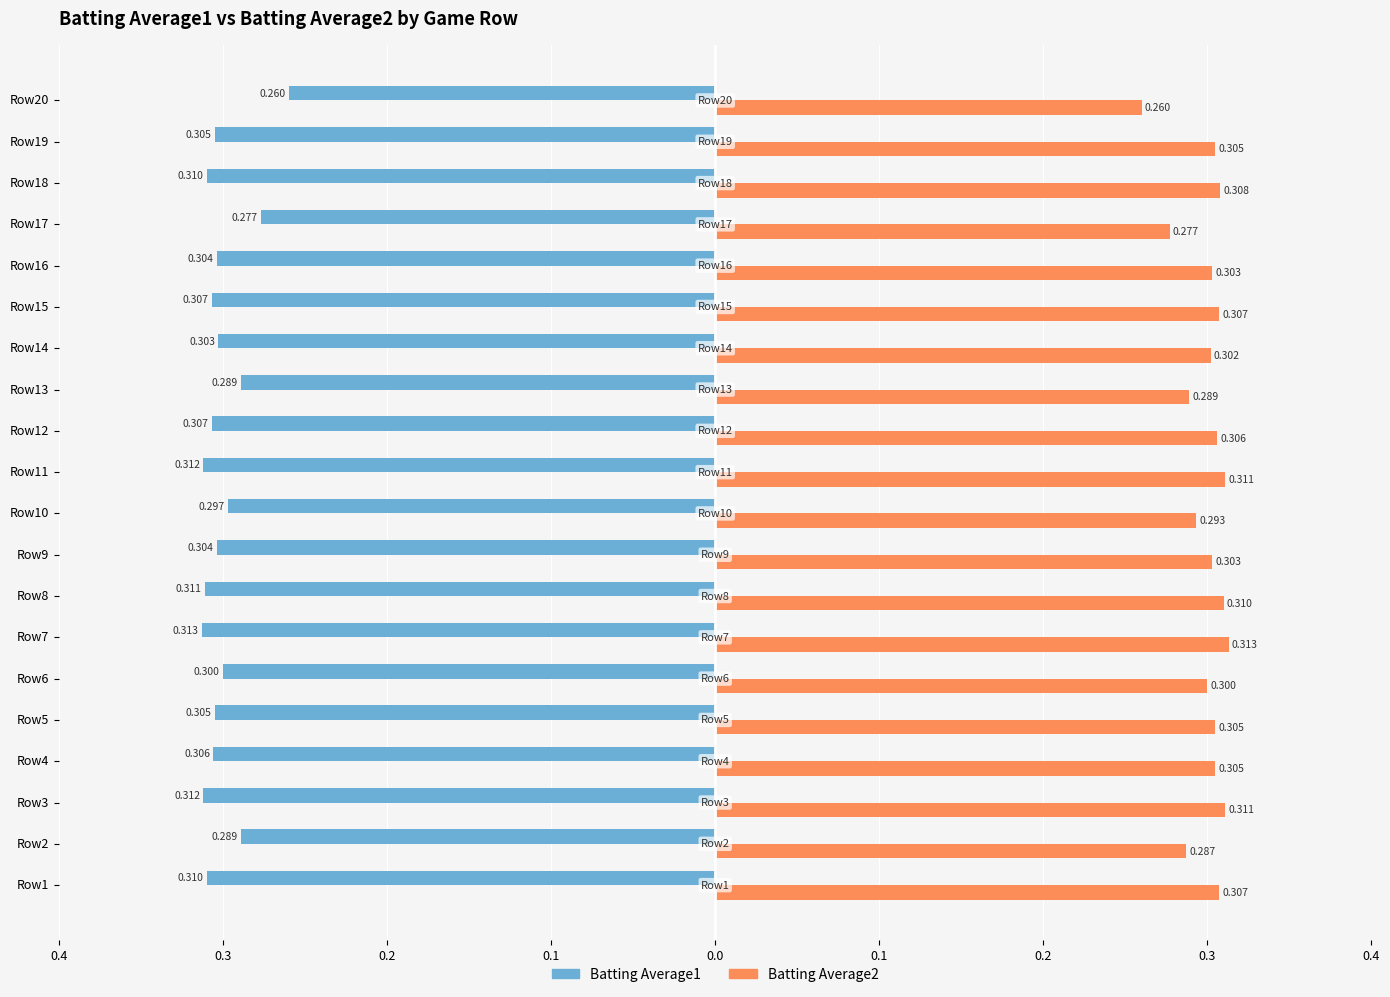

What are all the series names shown in the legend?

Batting Average1, Batting Average2